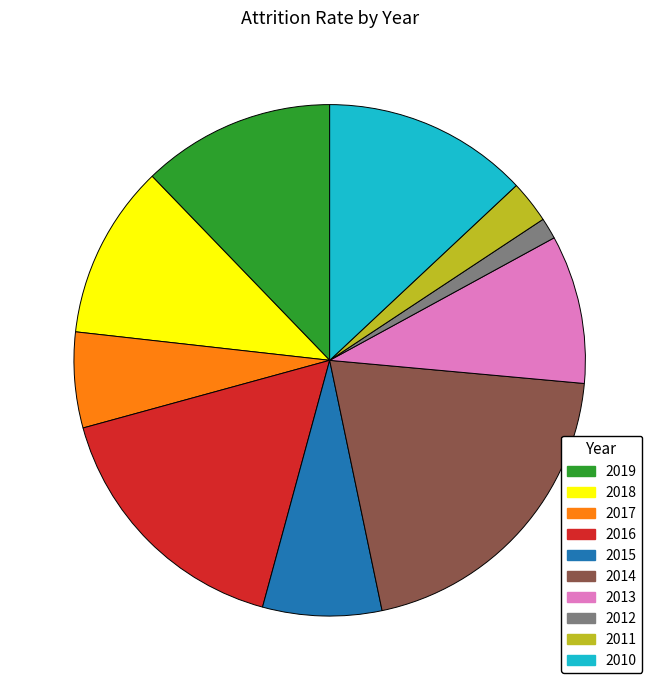

The 2017 slice represents 6% of the pie. True or false?

True